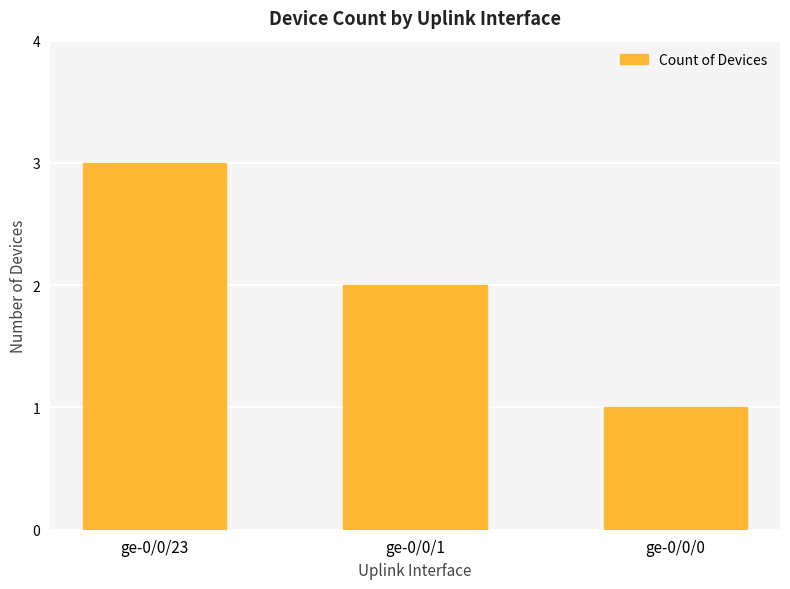

List the labels in order of value, largest first.

ge-0/0/23, ge-0/0/1, ge-0/0/0